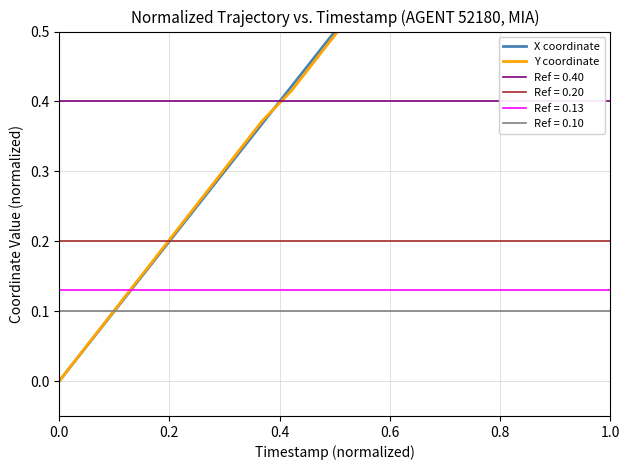

True or false: X coordinate has more than 2 interior local peaks.

False